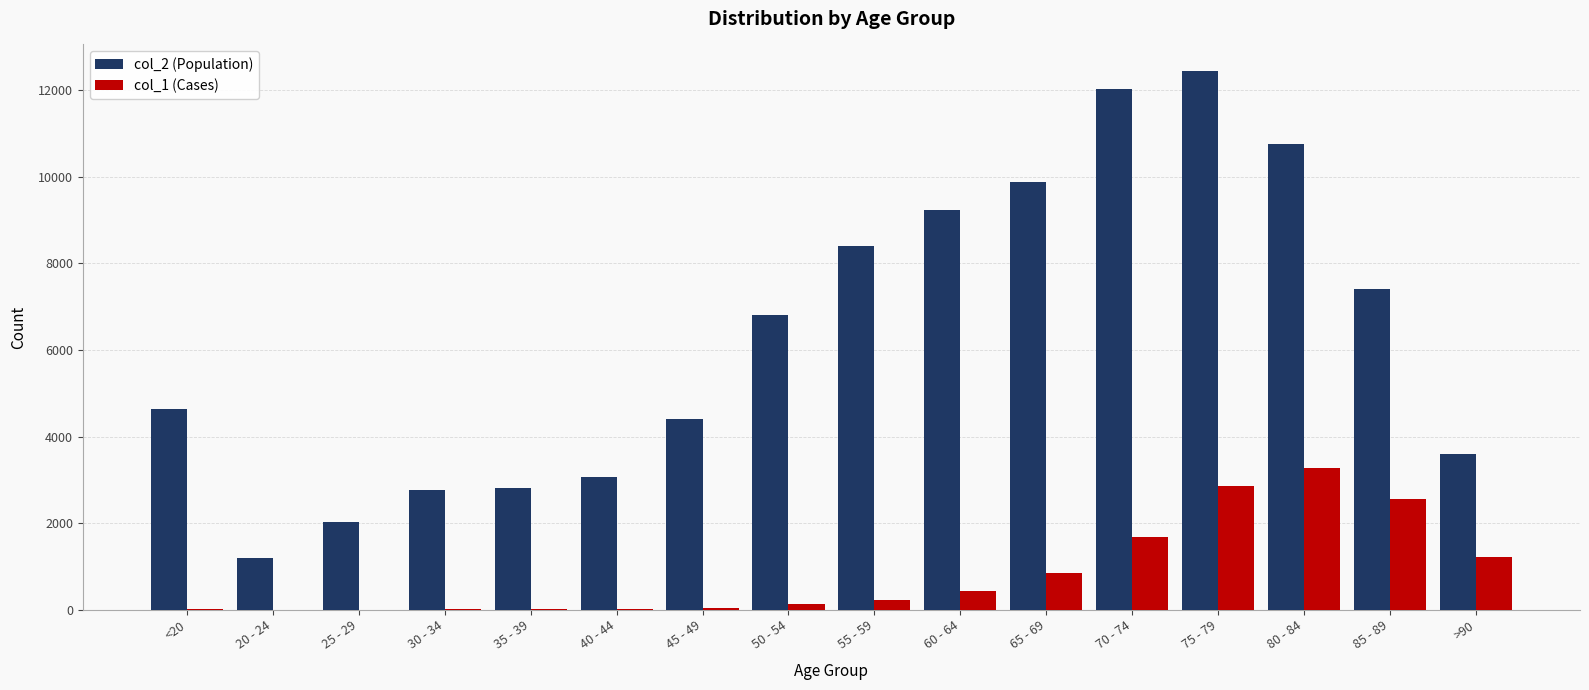

At which category is the sum across all series the highest?

75 - 79